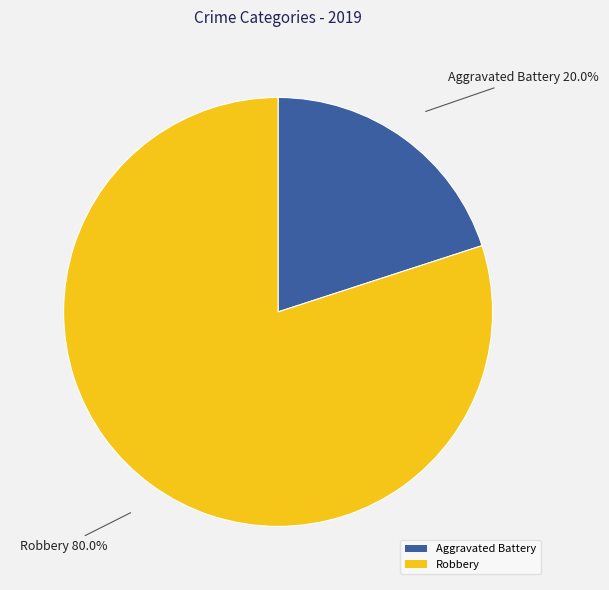

What is the ratio of the value at Robbery to the value at Aggravated Battery?

4.0